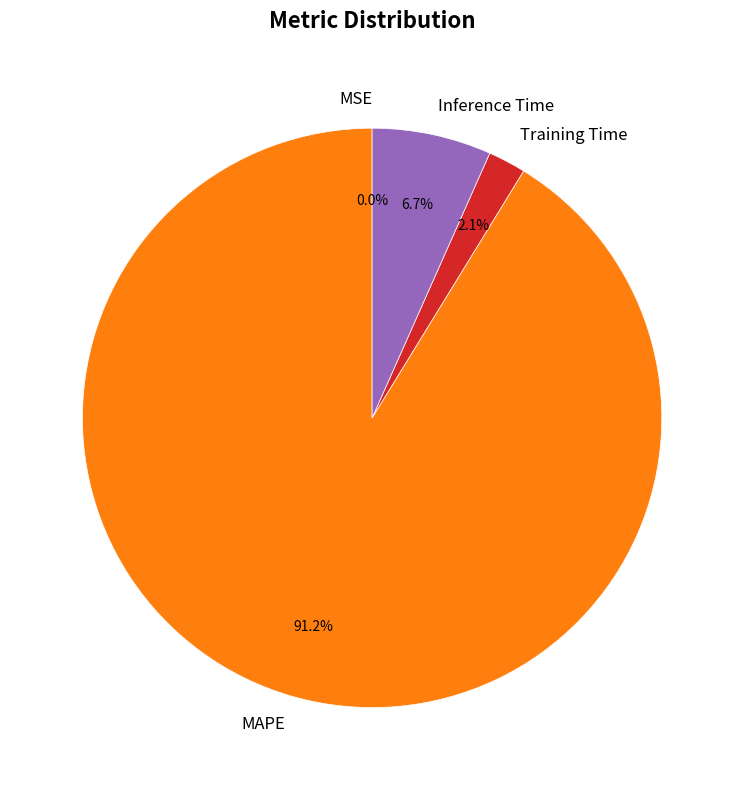

Which category has the biggest portion of the pie?

MAPE